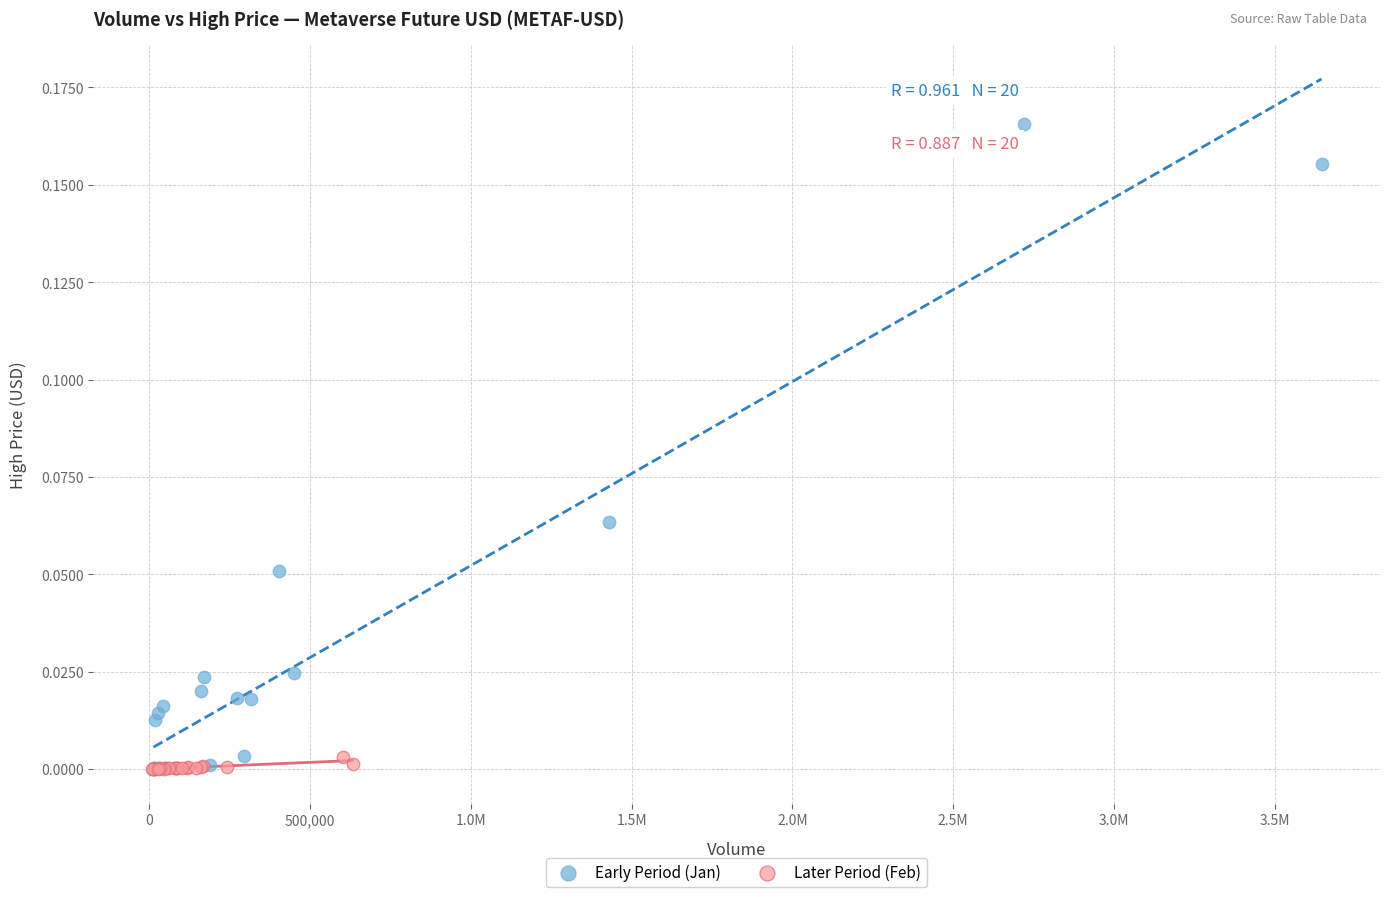

Which series reaches the maximum Y coordinate?

Early Period (Jan)